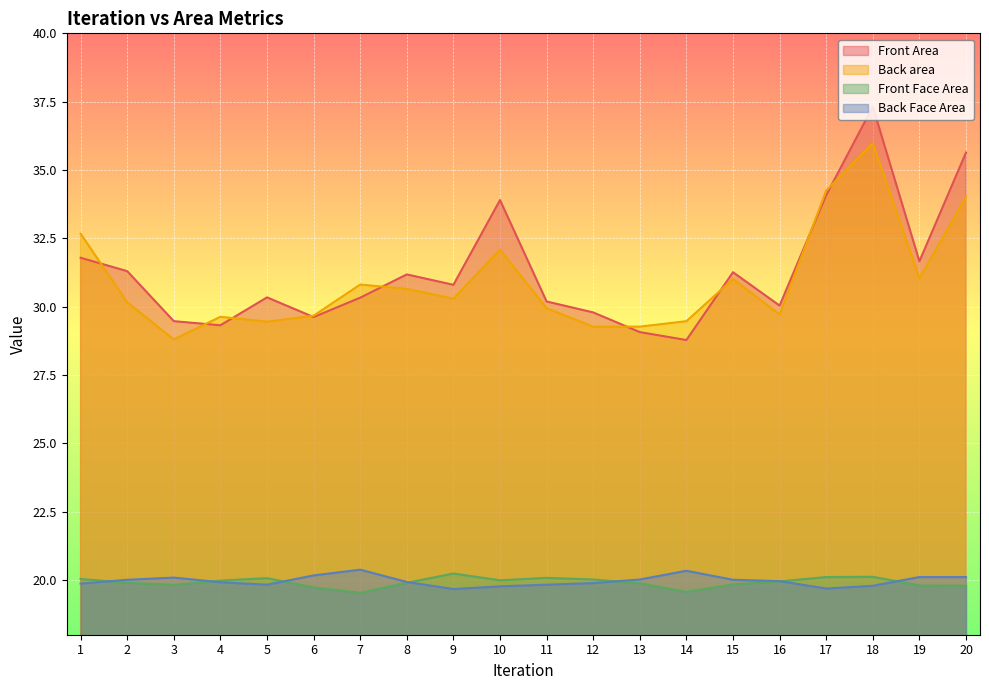

What is the value of the Back Face Area point at the 3rd from the left?

20.1